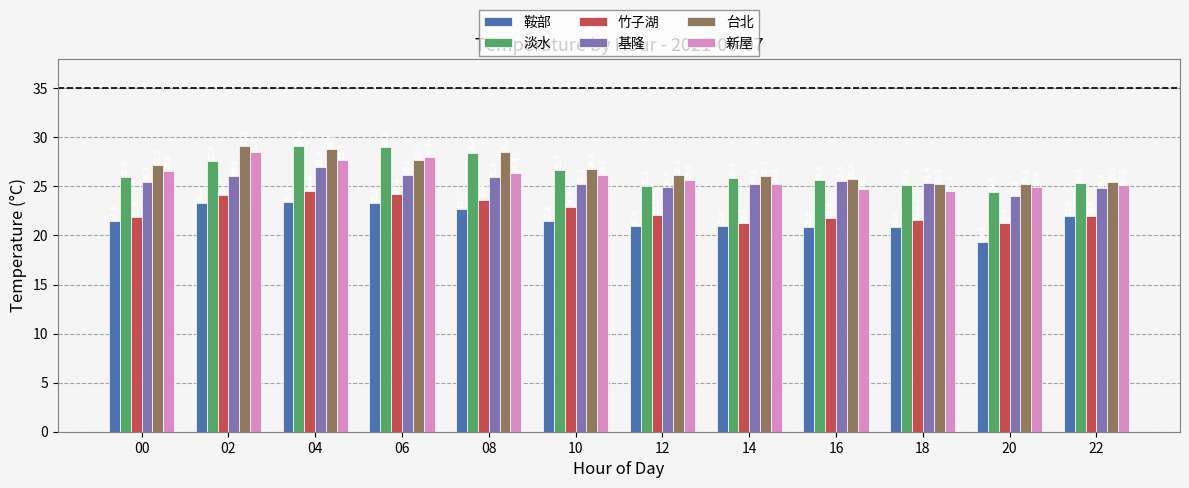

What are all the series names shown in the legend?

鞍部, 淡水, 竹子湖, 基隆, 台北, 新屋